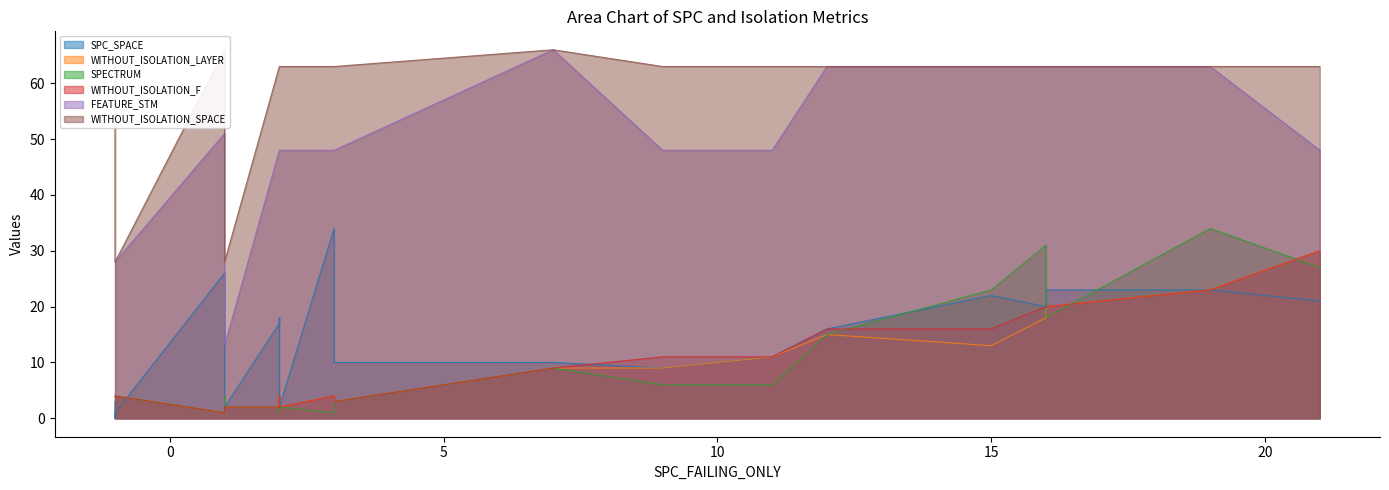

Reading left to right, transcribe all the data shown in this chart.

SPC_SPACE: -1=3	-1=0	-1=1	1=26	1=3	1=1	1=2	2=17	2=18	2=2	3=34	3=10	7=10	9=9	11=11	12=16	15=22	16=20	16=23	19=23	21=21
WITHOUT_ISOLATION_LAYER: -1=4	-1=4	-1=4	1=1	1=2	1=1	1=2	2=2	2=4	2=2	3=4	3=3	7=9	9=9	11=11	12=15	15=13	16=18	16=20	19=23	21=30
SPECTRUM: -1=4	-1=4	-1=4	1=1	1=4	1=2	1=2	2=2	2=1	2=2	3=1	3=3	7=9	9=6	11=6	12=15	15=23	16=31	16=18	19=34	21=27
WITHOUT_ISOLATION_F: -1=4	-1=4	-1=4	1=1	1=2	1=1	1=2	2=2	2=4	2=2	3=4	3=3	7=9	9=11	11=11	12=16	15=16	16=20	16=20	19=23	21=30
FEATURE_STM: -1=28	-1=28	-1=28	1=51	1=28	1=13	1=13	2=48	2=48	2=48	3=48	3=48	7=66	9=48	11=48	12=63	15=63	16=63	16=63	19=63	21=48
WITHOUT_ISOLATION_SPACE: -1=63	-1=28	-1=28	1=66	1=28	1=28	1=28	2=63	2=63	2=63	3=63	3=63	7=66	9=63	11=63	12=63	15=63	16=63	16=63	19=63	21=63